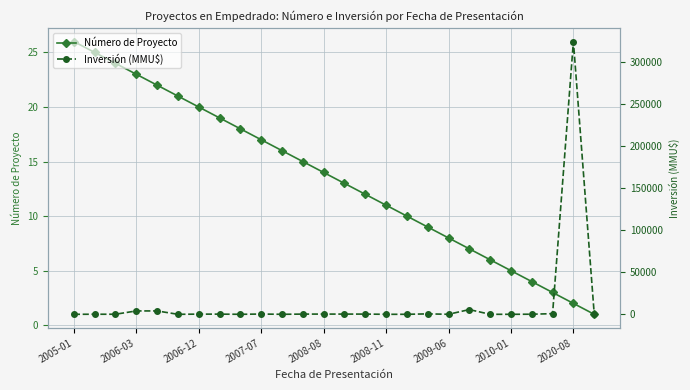

True or false: Número de Proyecto and Inversión (MMU$) intersect in this chart.

True